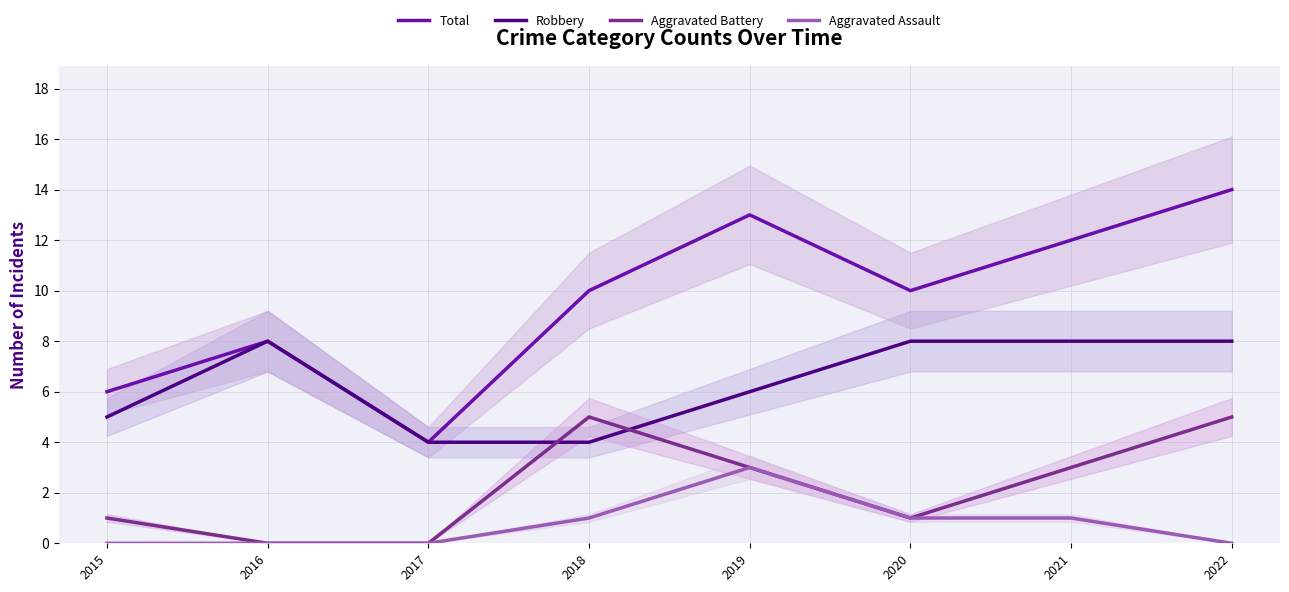

What value does the Total series have at 2021, to the nearest 5?

10